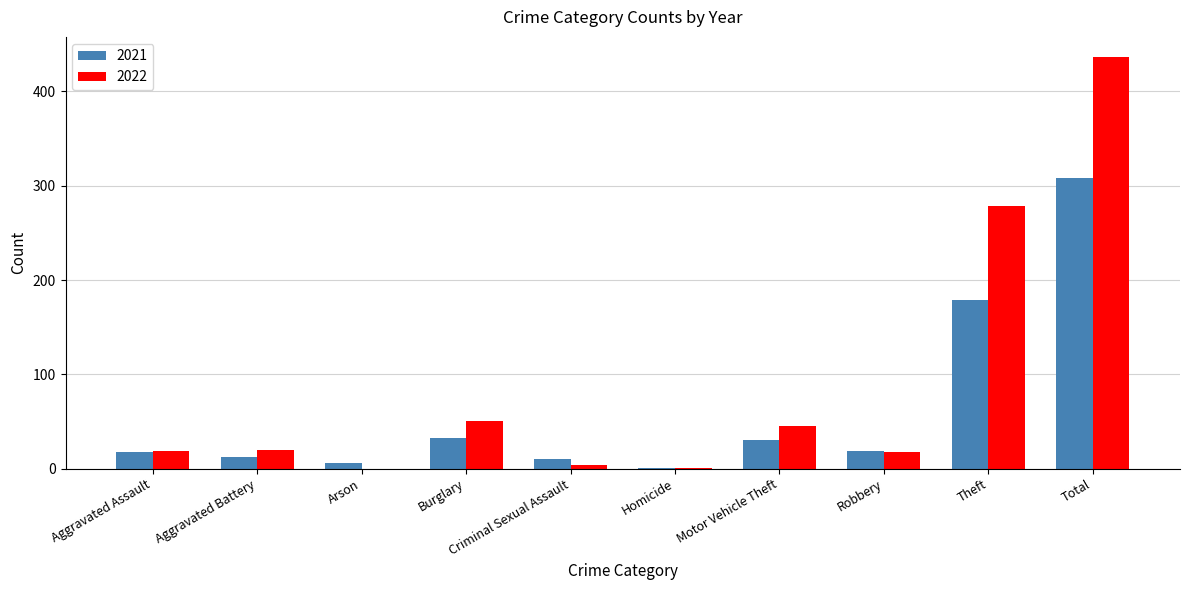

Which series has the largest total across all categories?

2022